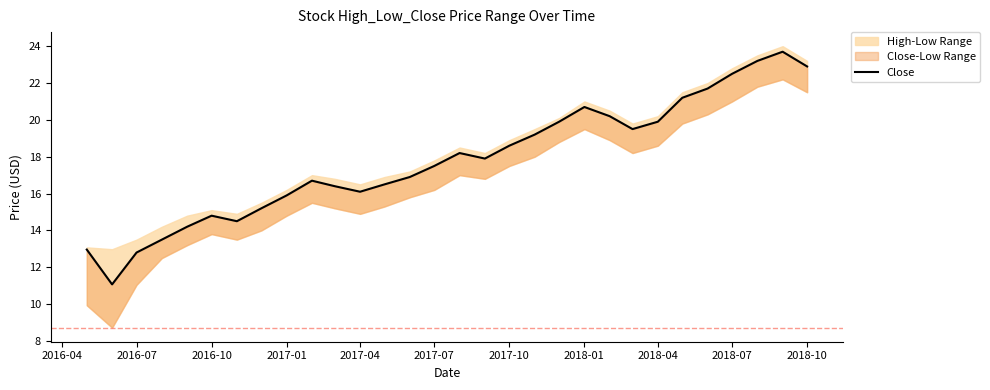

What is the maximum value shown in the chart?

23.7